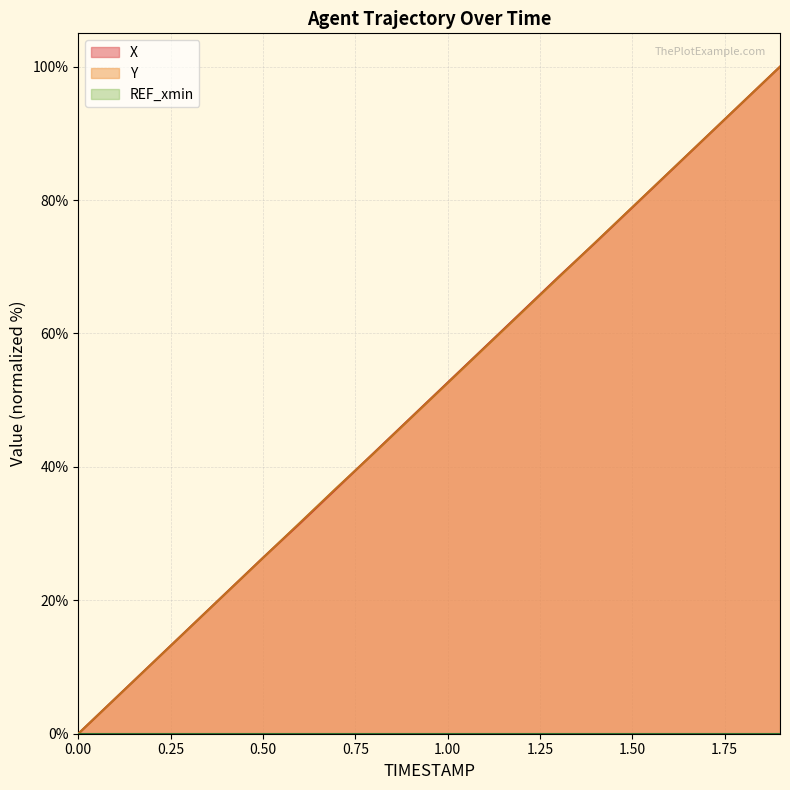

What position from the left is 0.1?

2